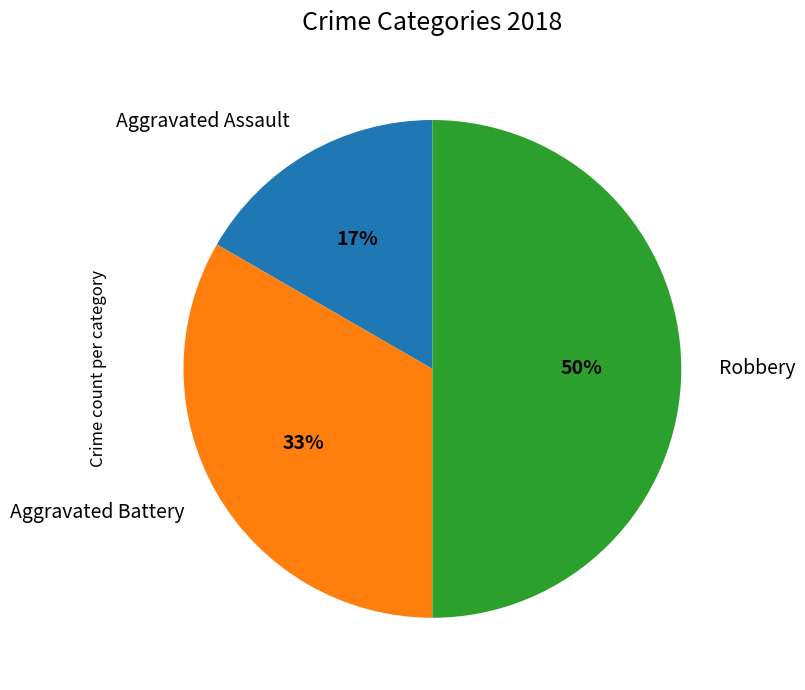

Does Aggravated Assault account for over 50% of the chart?

No